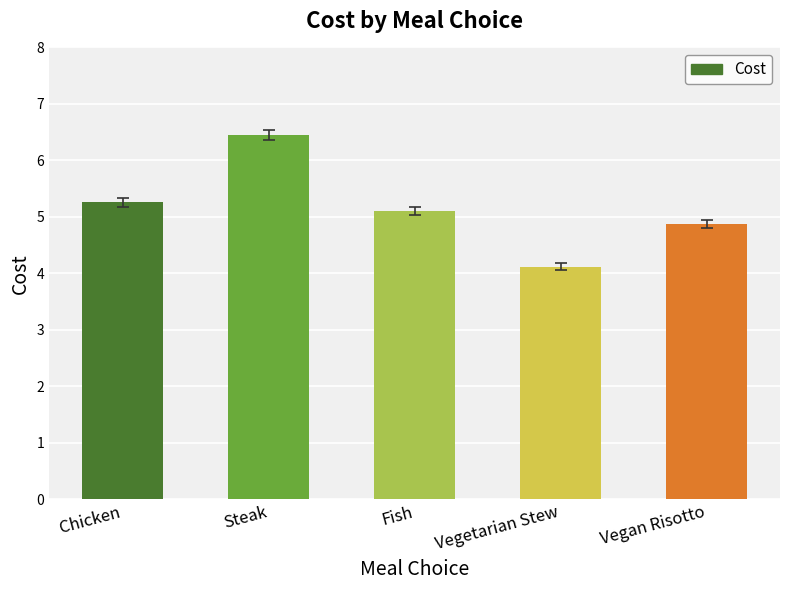

How many data points are above 5?

3